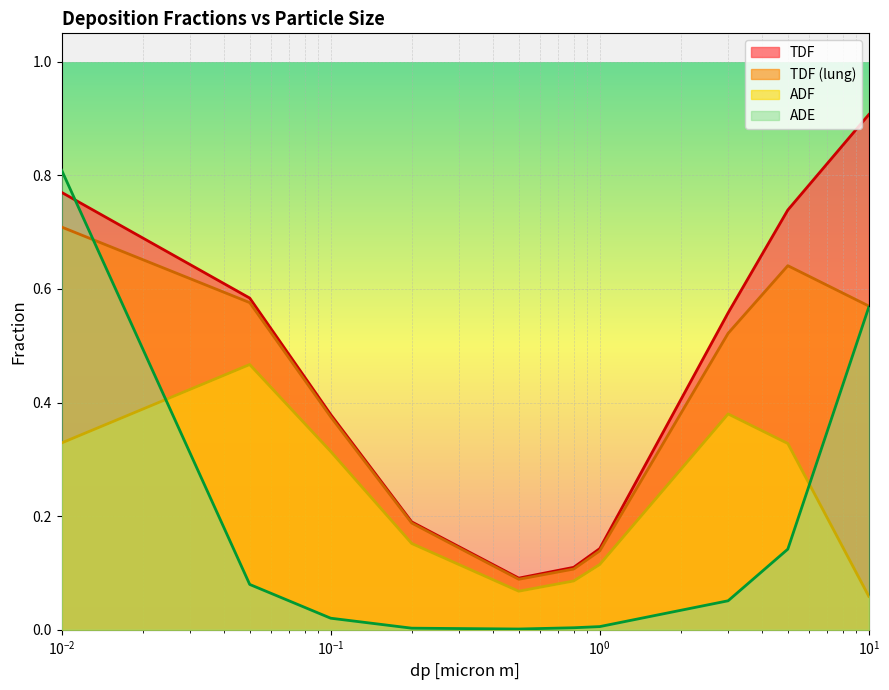

What position from the left is 5.0?

9